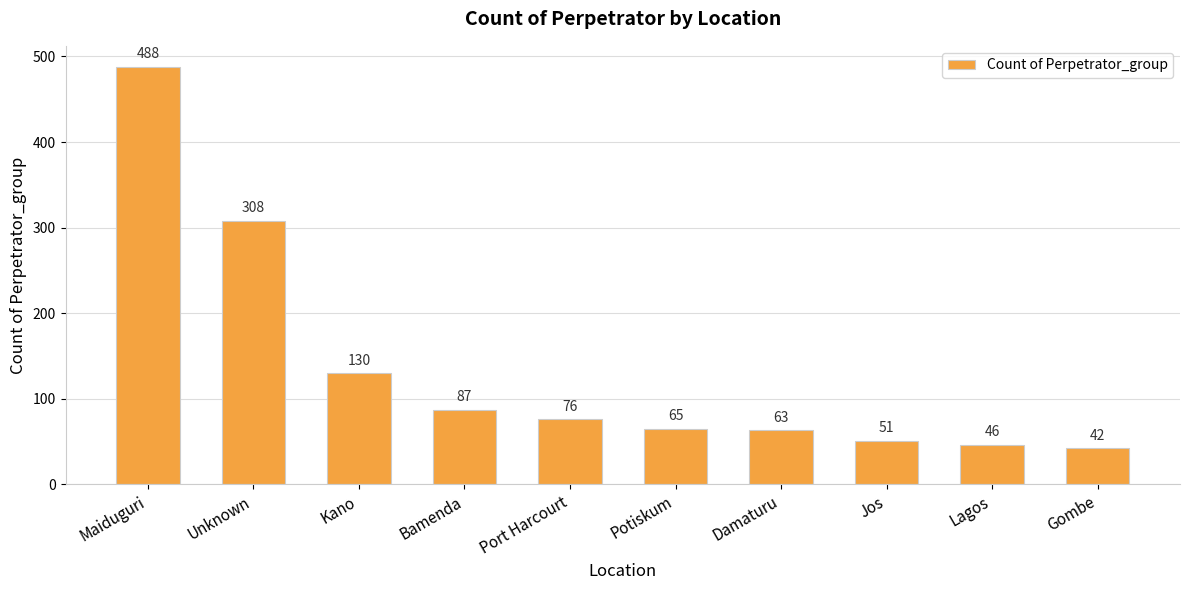

What is the label of the 10th bar from the left?

Gombe